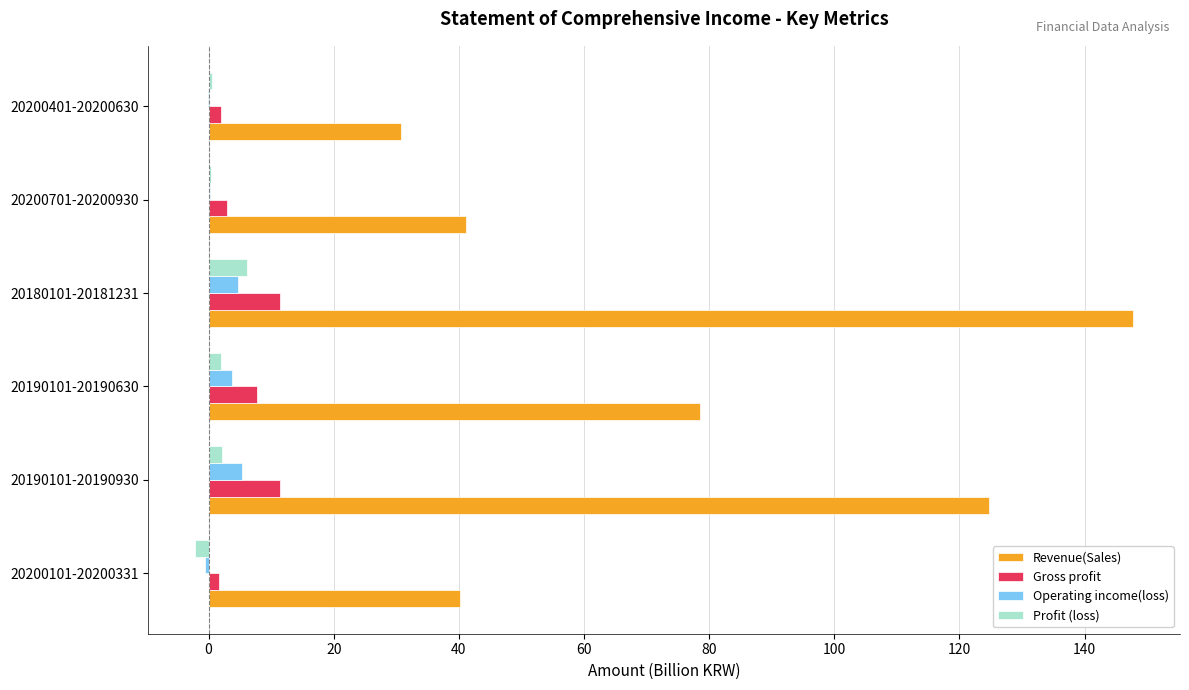

How many series are shown in this chart?

4